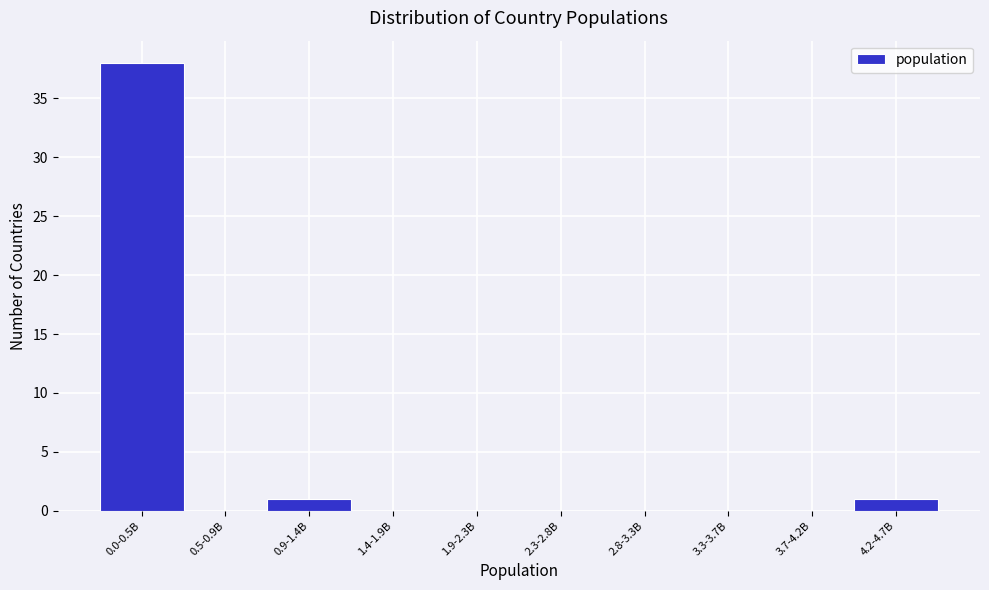

Reading left to right, what are all the values shown in this chart?

0.0-0.5B=38	0.5-0.9B=0	0.9-1.4B=1	1.4-1.9B=0	1.9-2.3B=0	2.3-2.8B=0	2.8-3.3B=0	3.3-3.7B=0	3.7-4.2B=0	4.2-4.7B=1